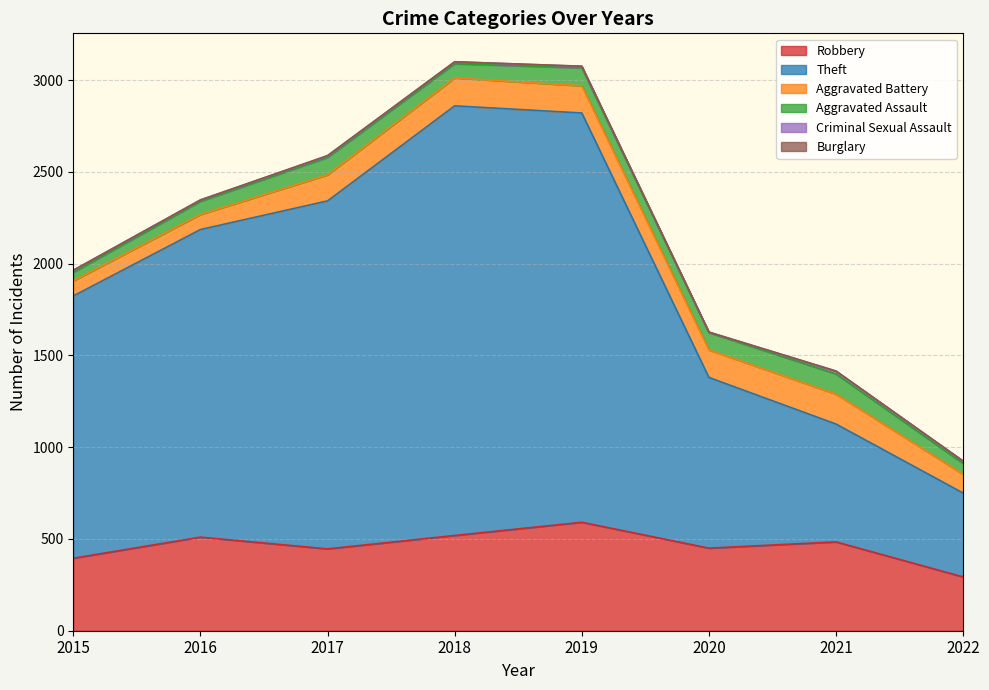

How many positive values does the Burglary series have?

3